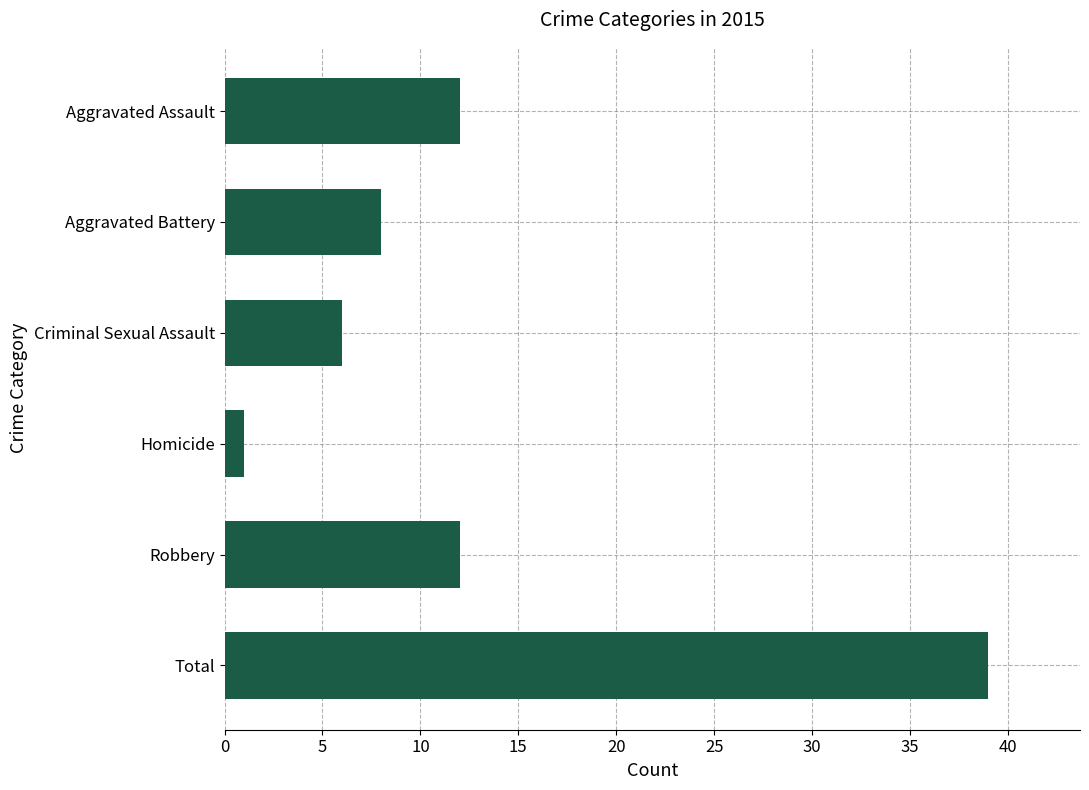

Reading bottom to top, extract all data points from this chart.

39	12	1	6	8	12